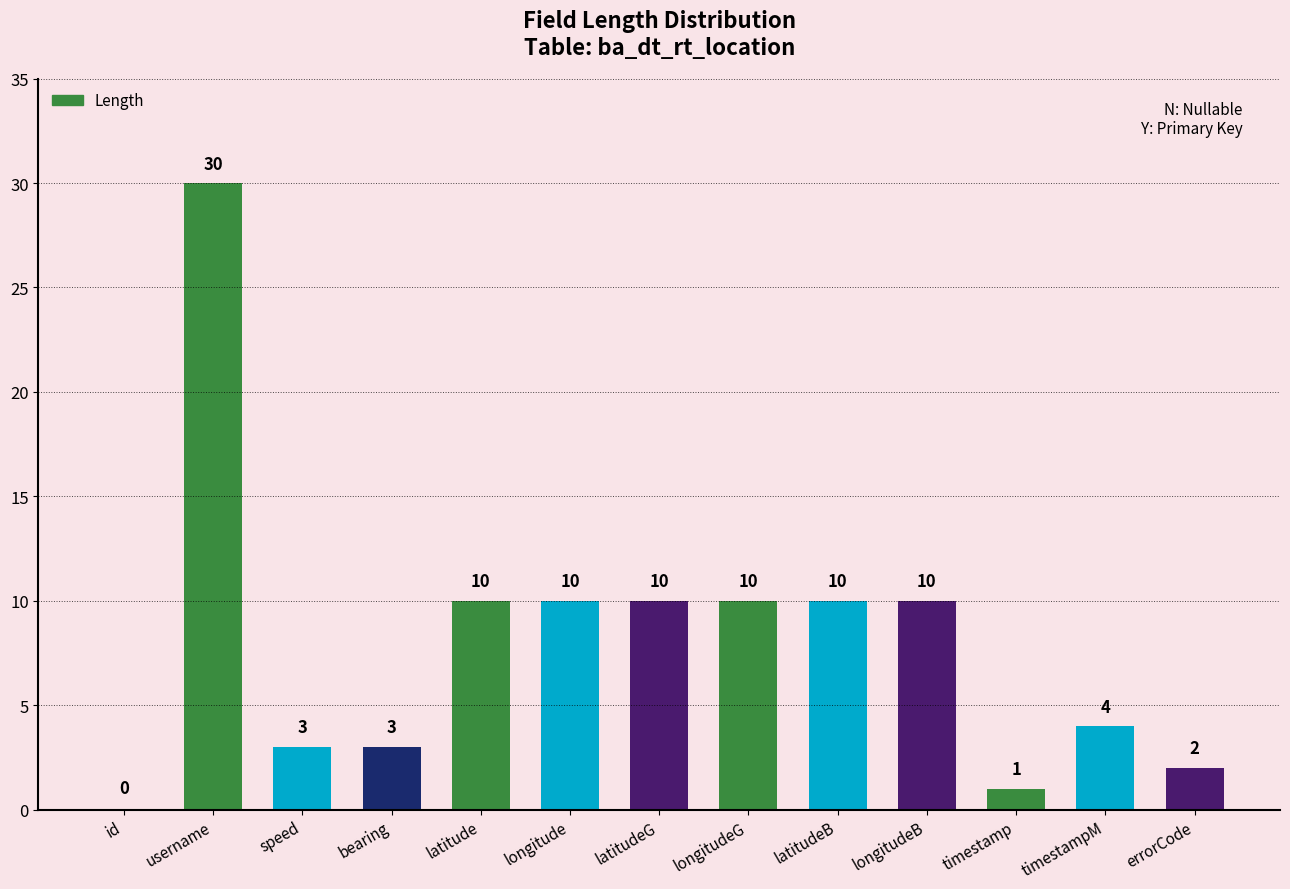

What is the sum of all values?

103